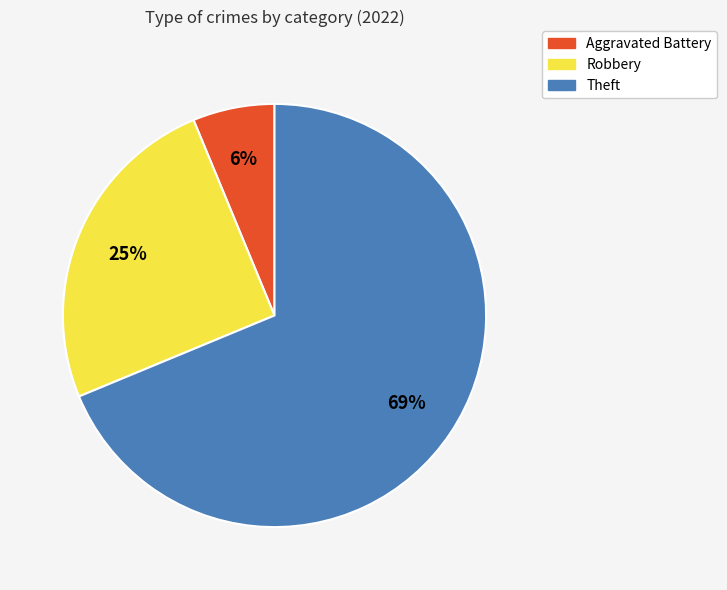

What percentage is the Aggravated Battery slice, to the nearest percent?

6%